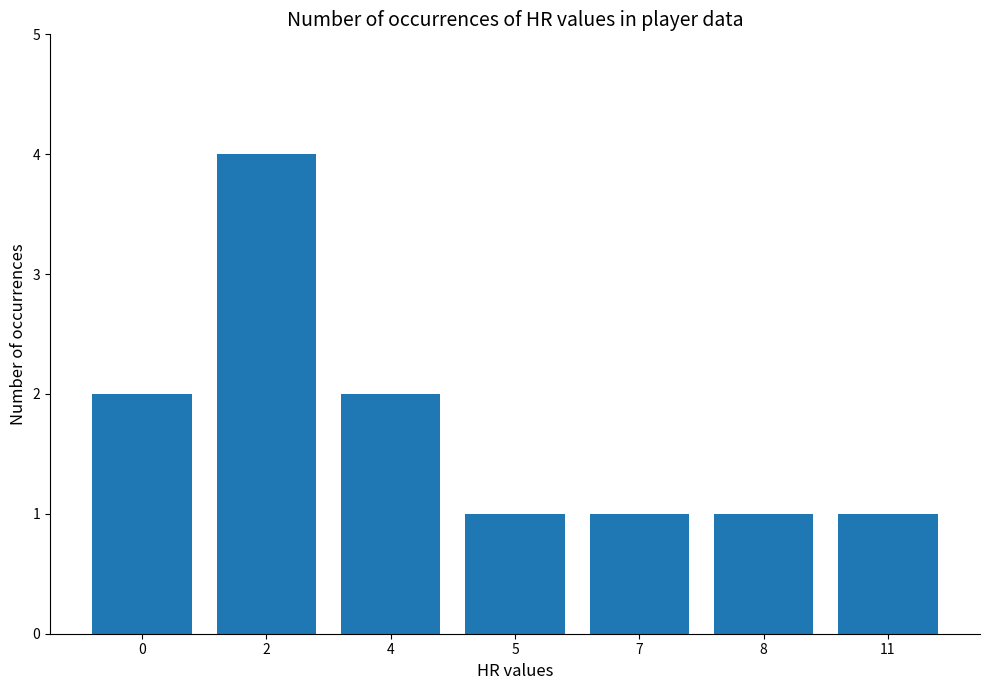

What is the value of the 3rd bar from the left?

2